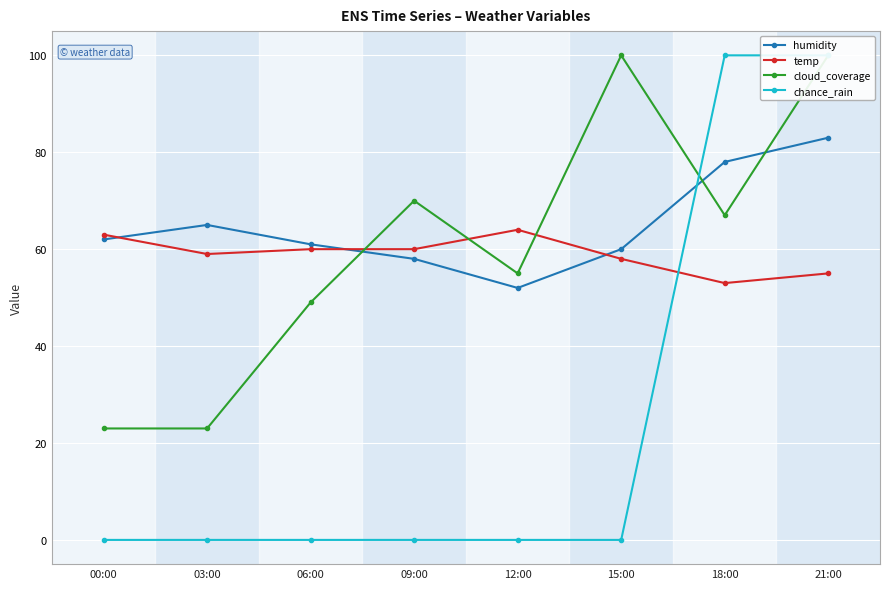

After their last crossing, which series has the higher values: temp or cloud_coverage?

cloud_coverage